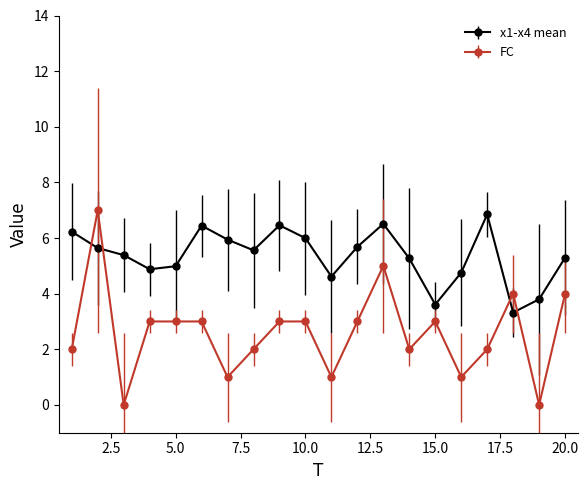

Does the chart display data point markers on the line(s)?

Yes